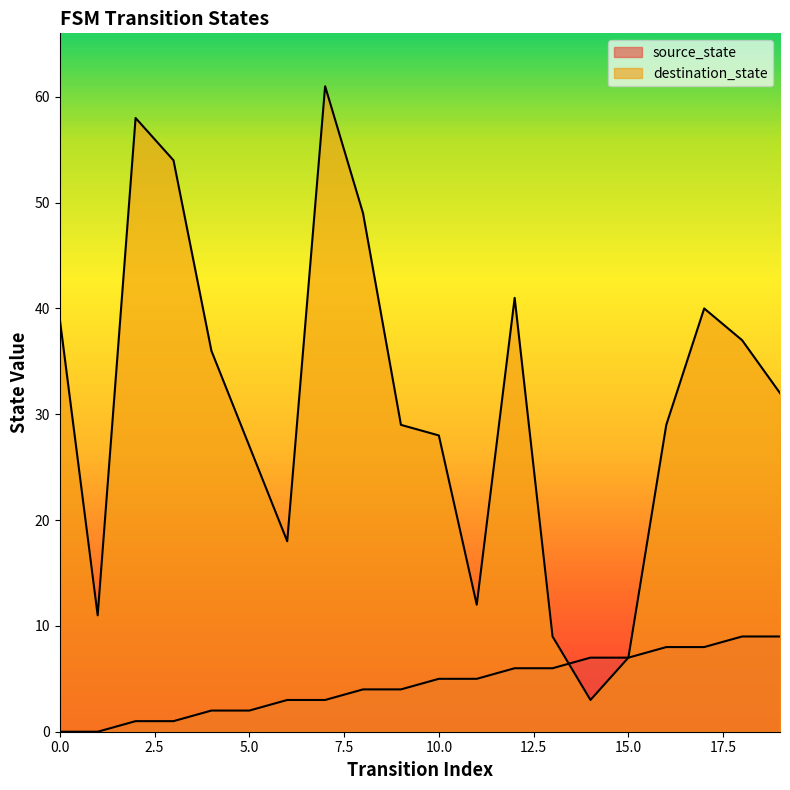

Is the value of destination_state at 0 greater than the value of source_state at 10?

Yes